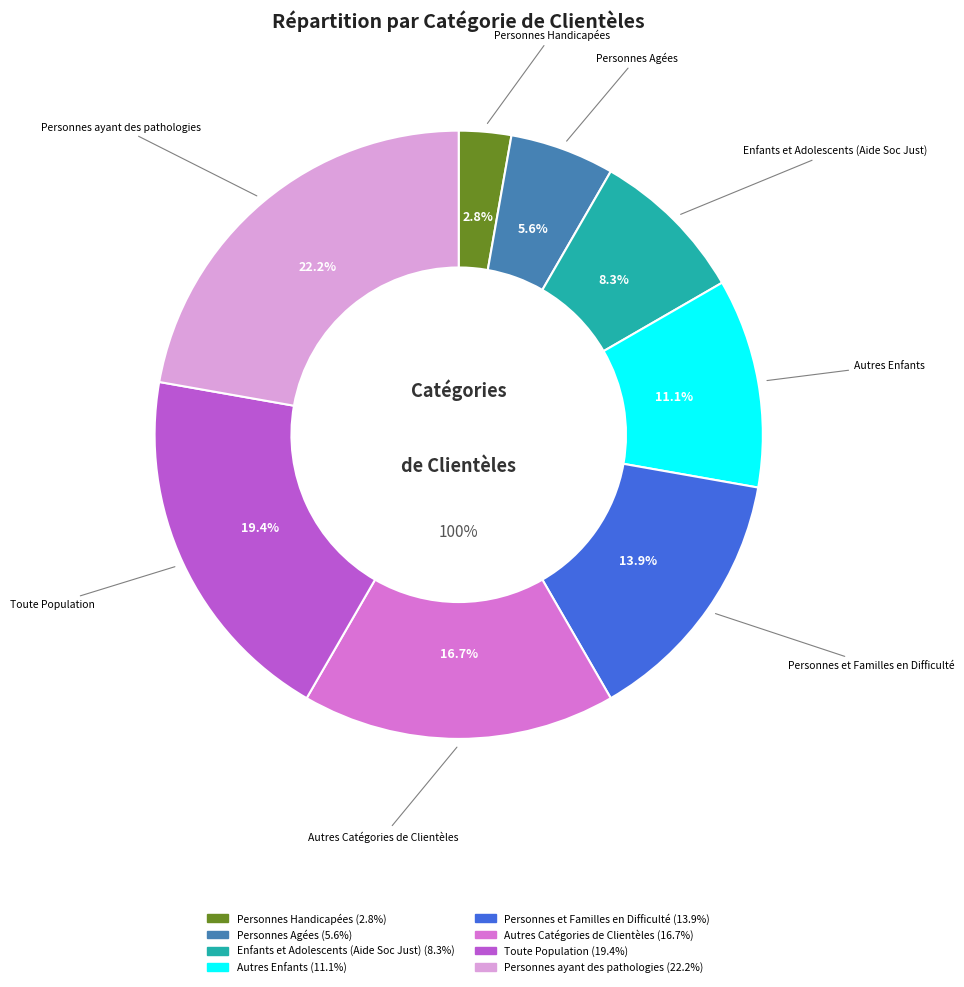

What is the smallest slice in the pie chart?

Personnes Handicapées